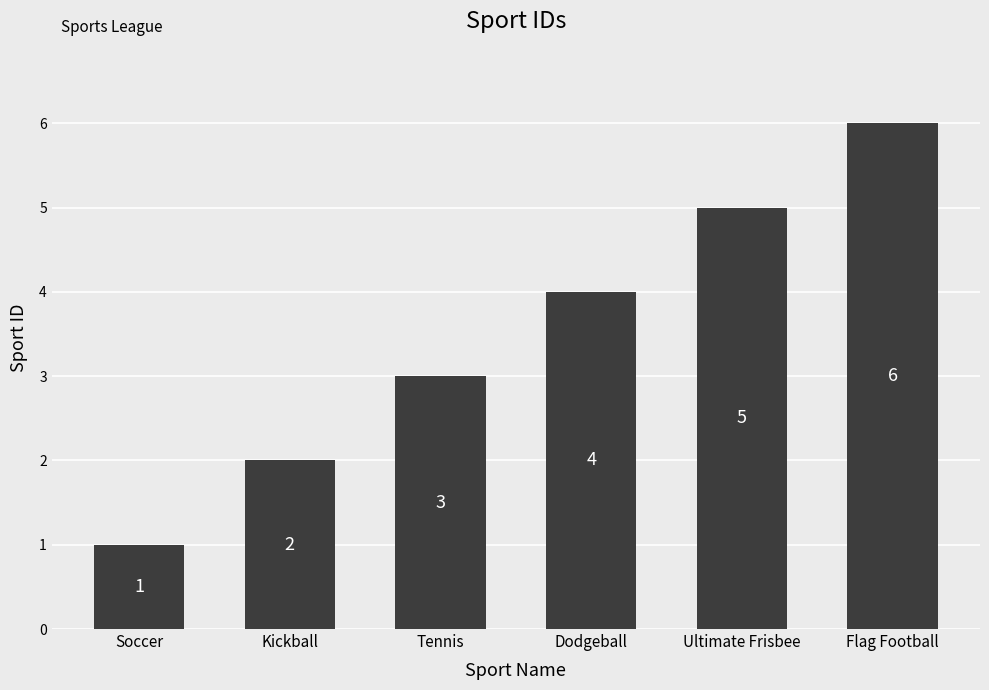

Rank the categories by value from highest to lowest.

Flag Football, Ultimate Frisbee, Dodgeball, Tennis, Kickball, Soccer